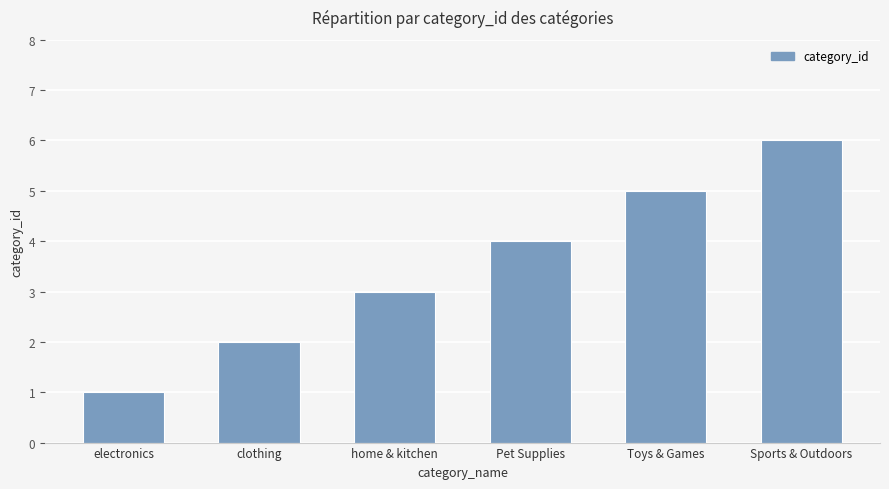

Rank the categories by value from highest to lowest.

Sports & Outdoors, Toys & Games, Pet Supplies, home & kitchen, clothing, electronics